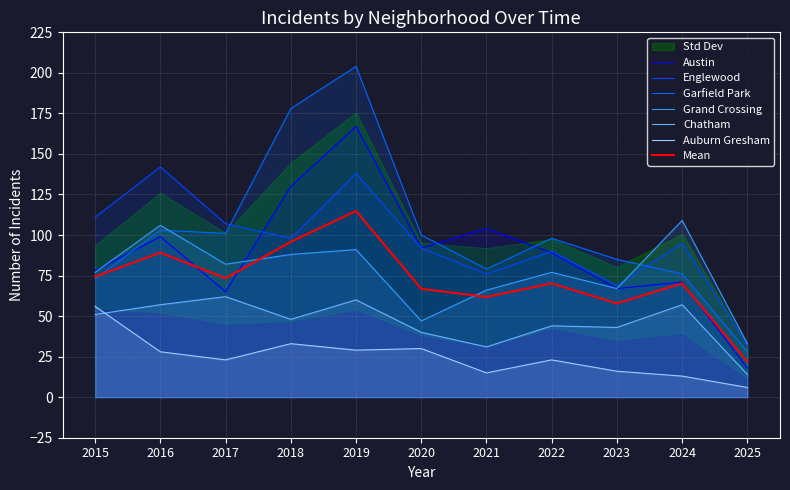

What value does the Auburn Gresham series have at 2016?

28.0